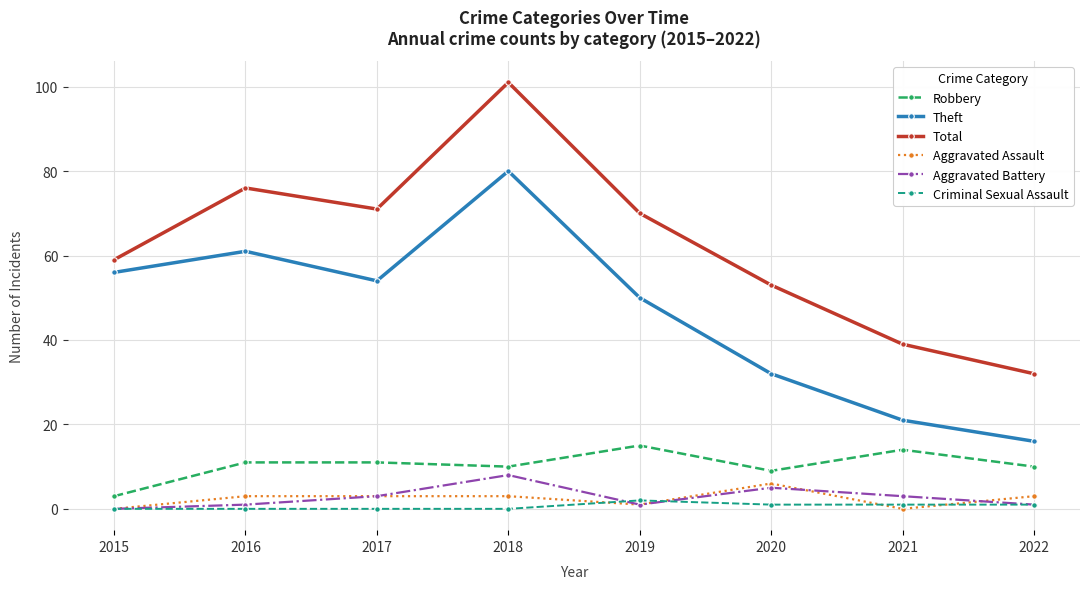

What is the sum of the Aggravated Assault values at 2020 and 2022?

9